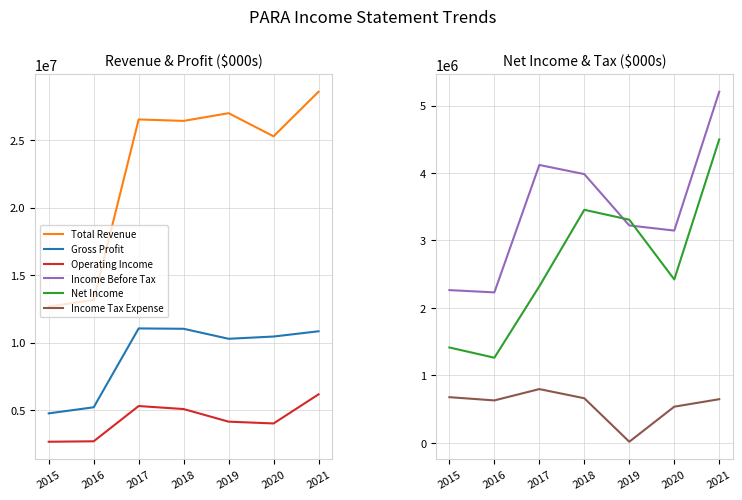

What is the lowest value of the Income Tax Expense series?

15000